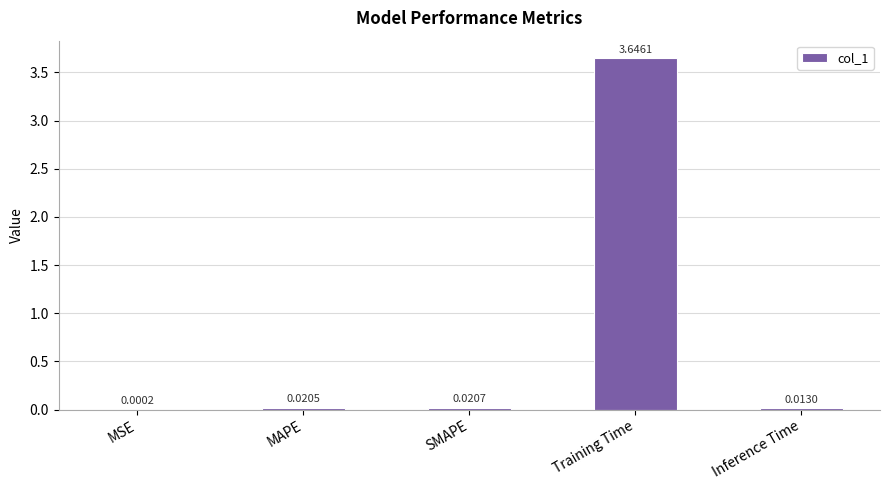

What is the sum of the values at SMAPE and Training Time?

3.7